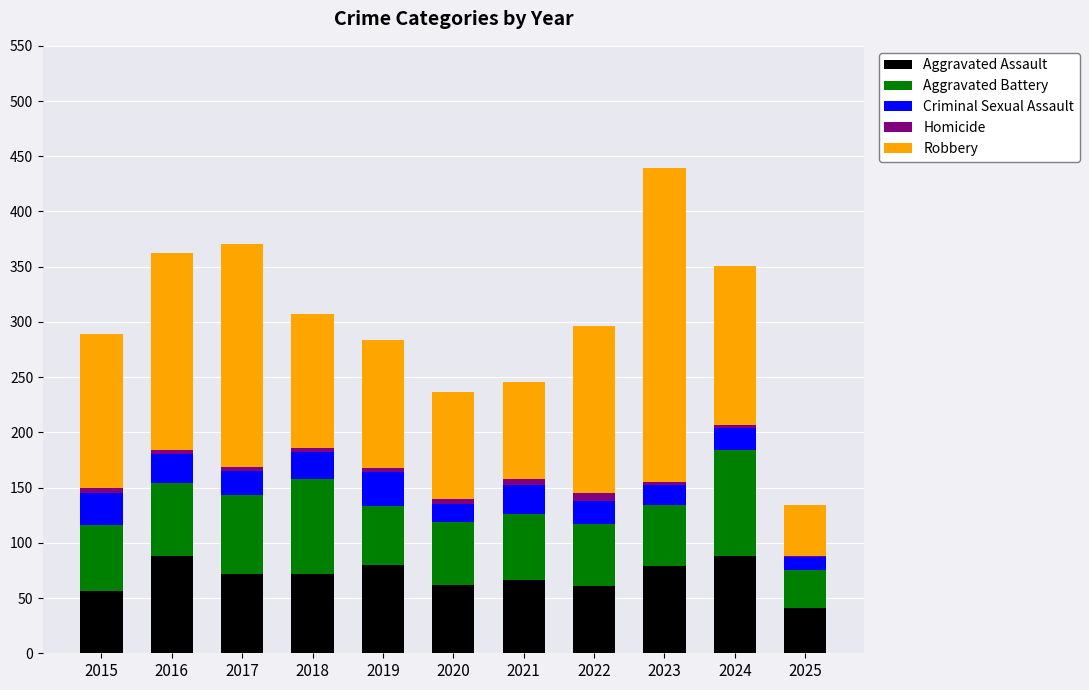

The value of Aggravated Assault at 2015 is 32. True or false?

False